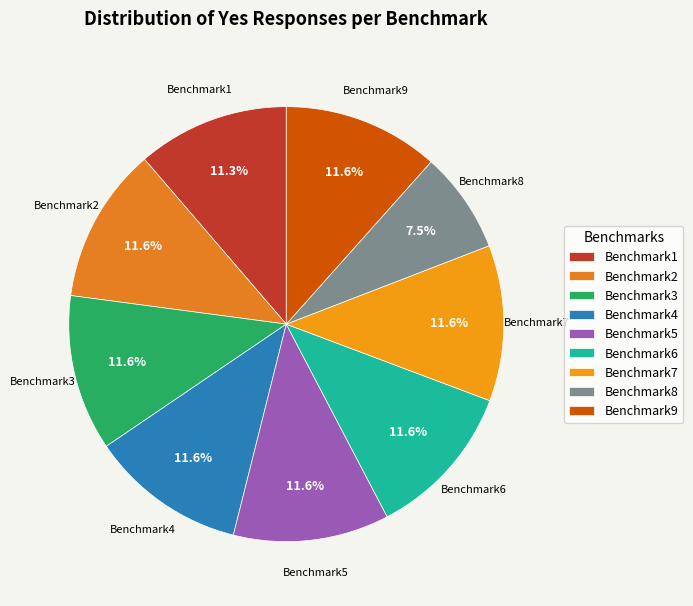

Between Benchmark8 and Benchmark2, which is larger?

Benchmark2